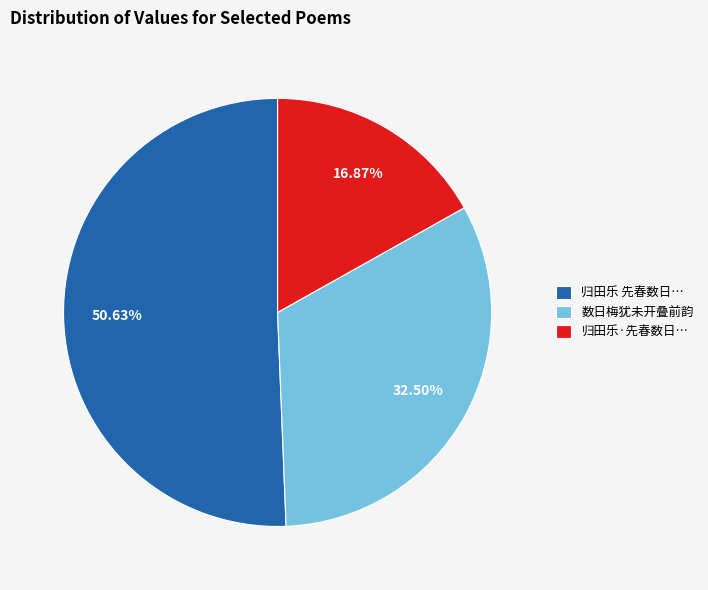

Which category accounts for the majority?

归田乐 先春数日…